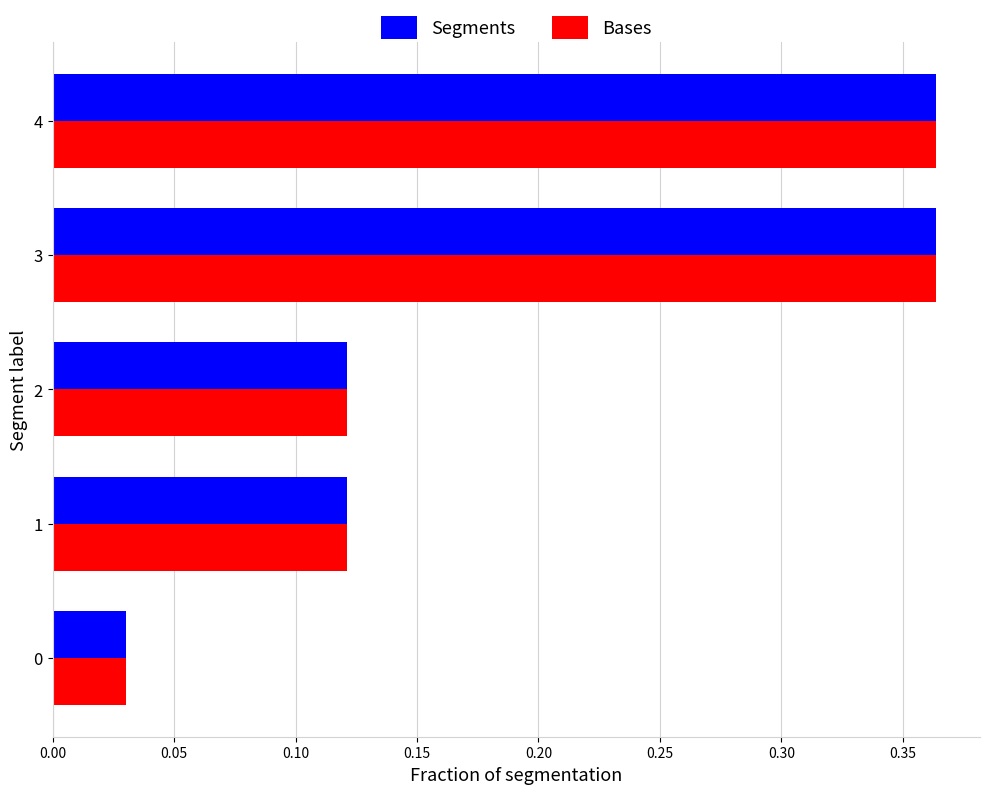

Count the number of data series in this chart.

2